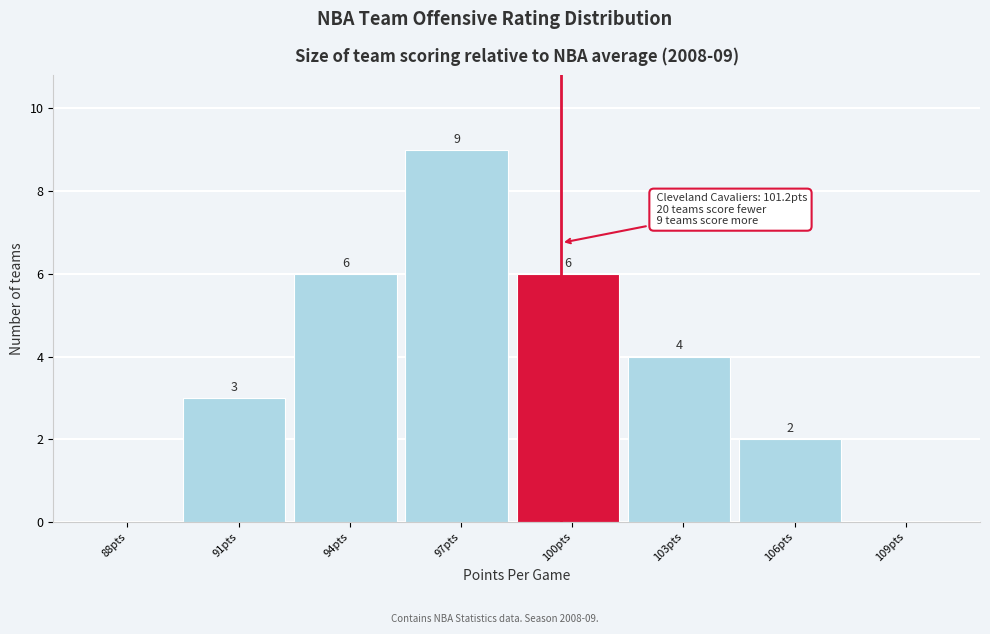

Reading right to left, transcribe all the data shown in this chart.

109pts=0	106pts=2	103pts=4	100pts=6	97pts=9	94pts=6	91pts=3	88pts=0